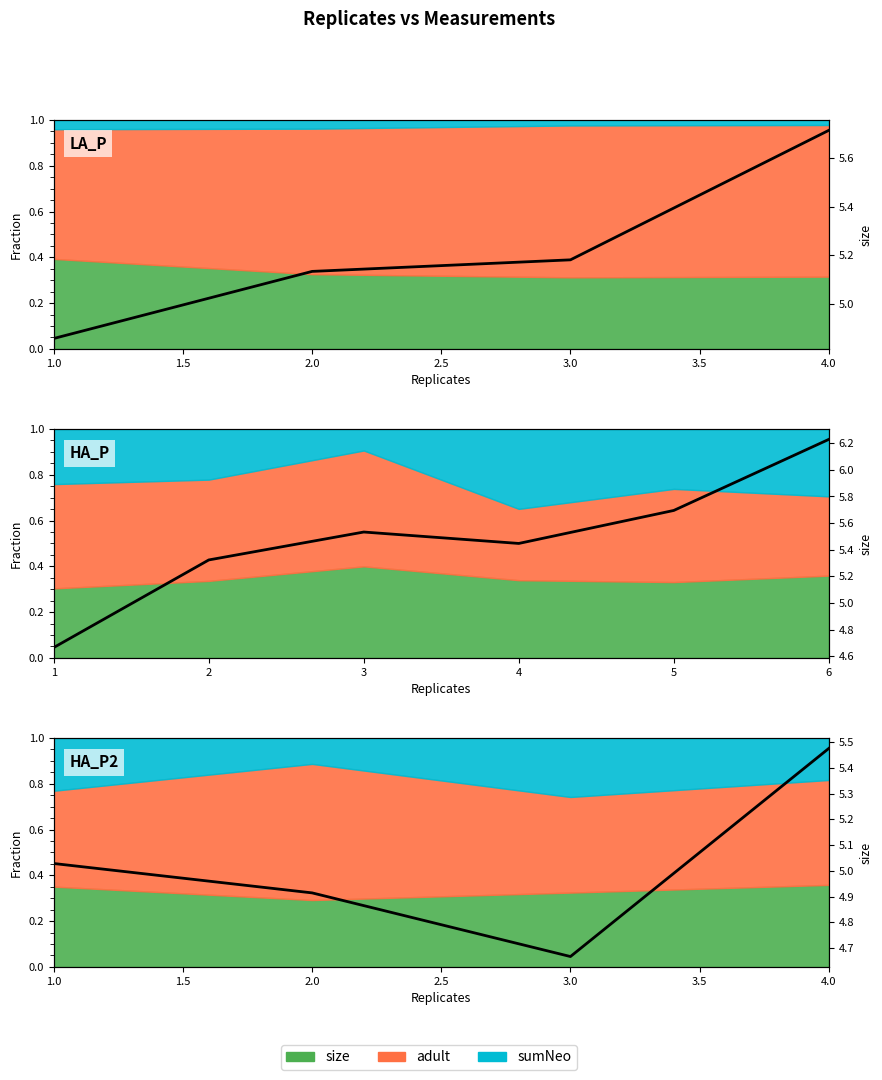

The chart shows a value of 4.9 at 2.0. True or false?

True